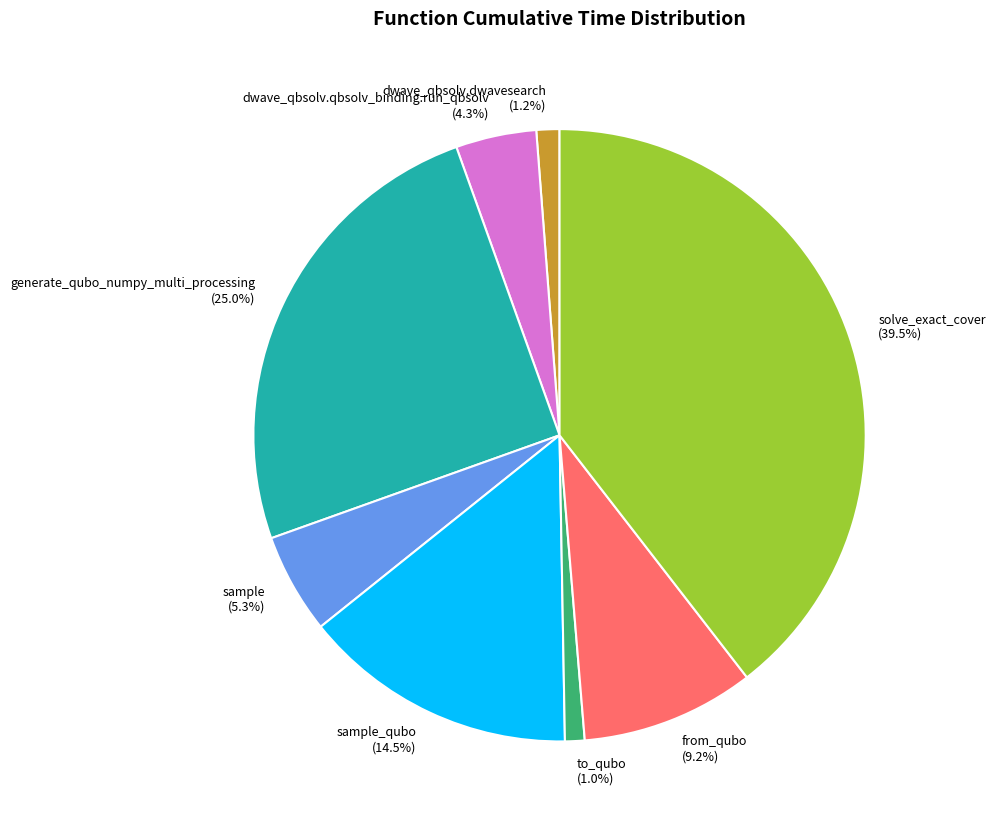

How much of the chart is everything except generate_qubo_numpy_multi_processing (25.0%)?

75.0%